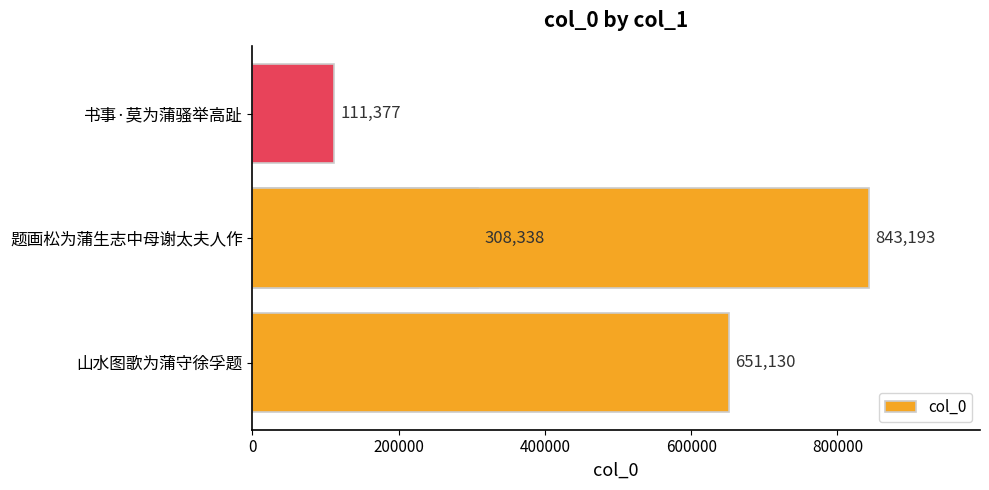

The value at 400000 is 1174340. True or false?

False